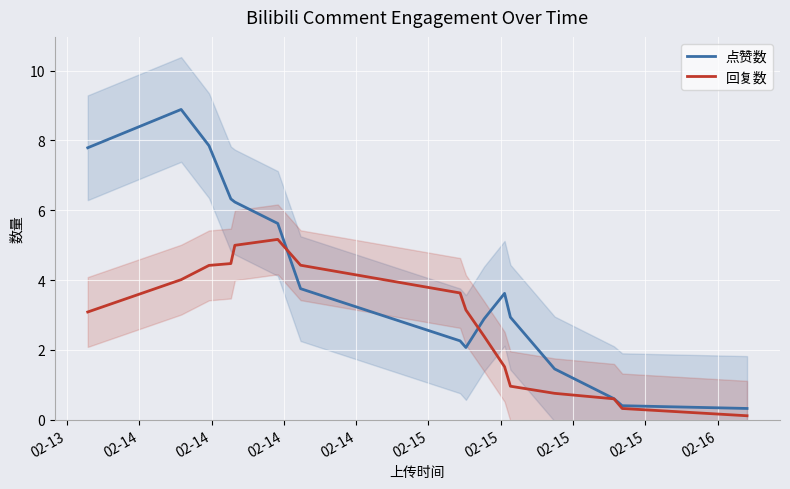

Does the chart display data point markers on the line(s)?

No